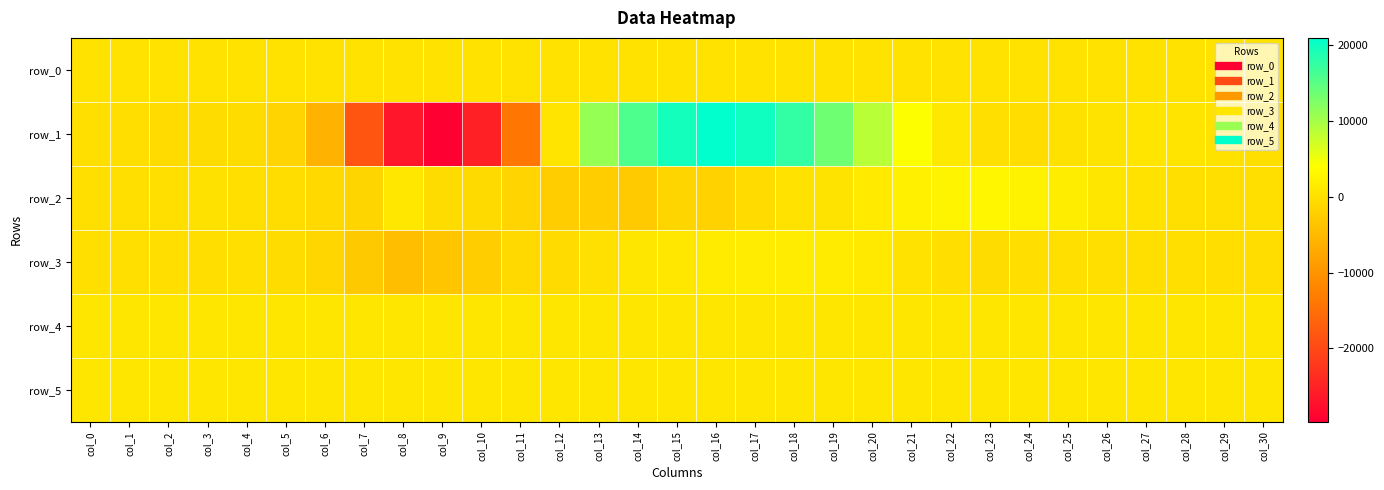

At which category is the sum across all series the highest?

col_17